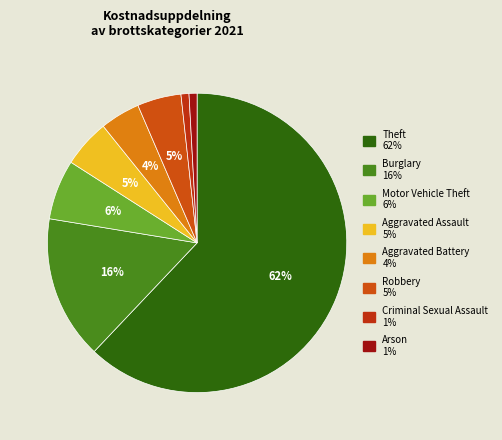

To the nearest percent, what is the difference between the Aggravated Assault and Motor Vehicle Theft slice percentages?

1%